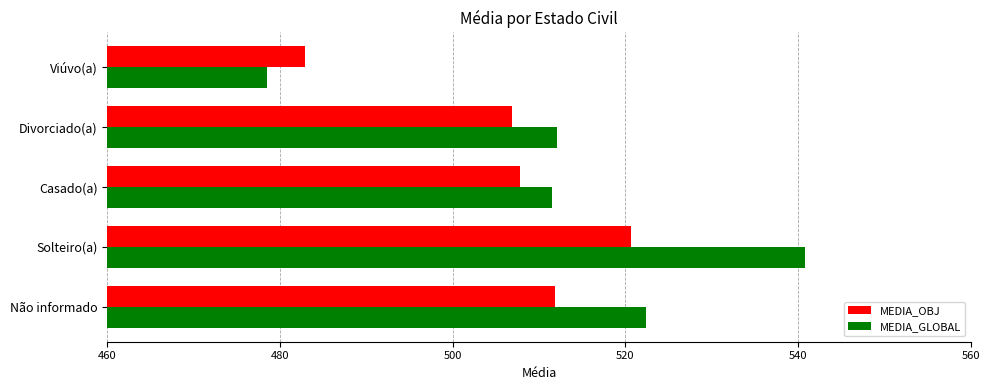

What is the total value across all series at Casado(a)?

1019.3